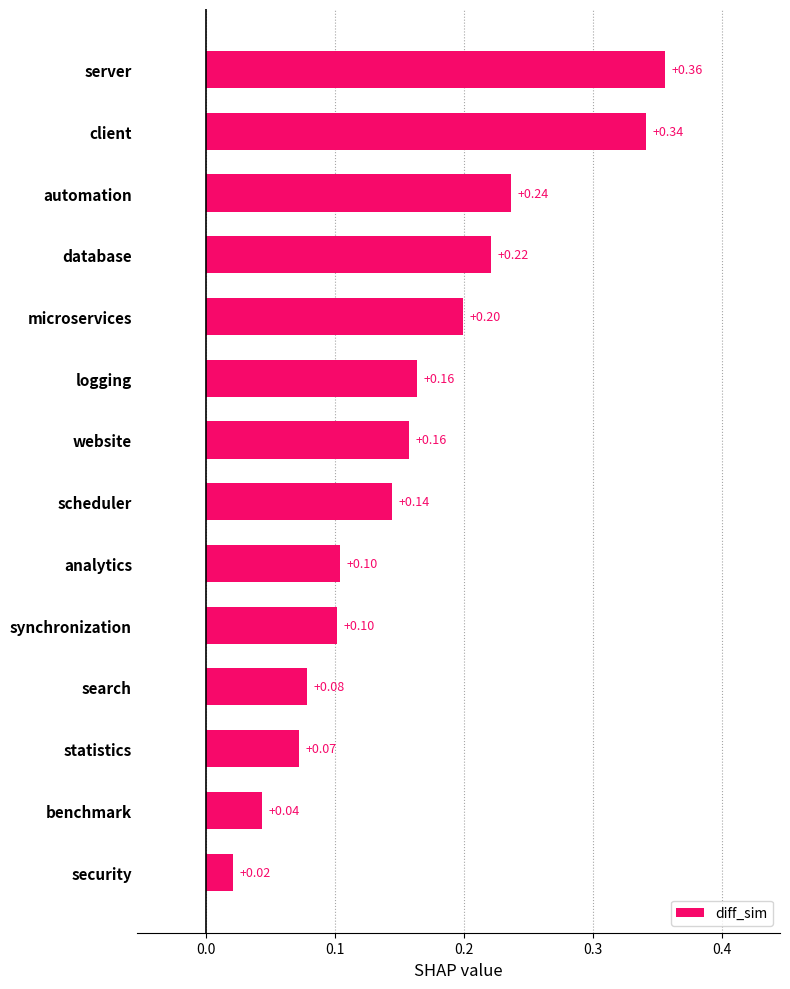

What is the sum of all values?

2.2